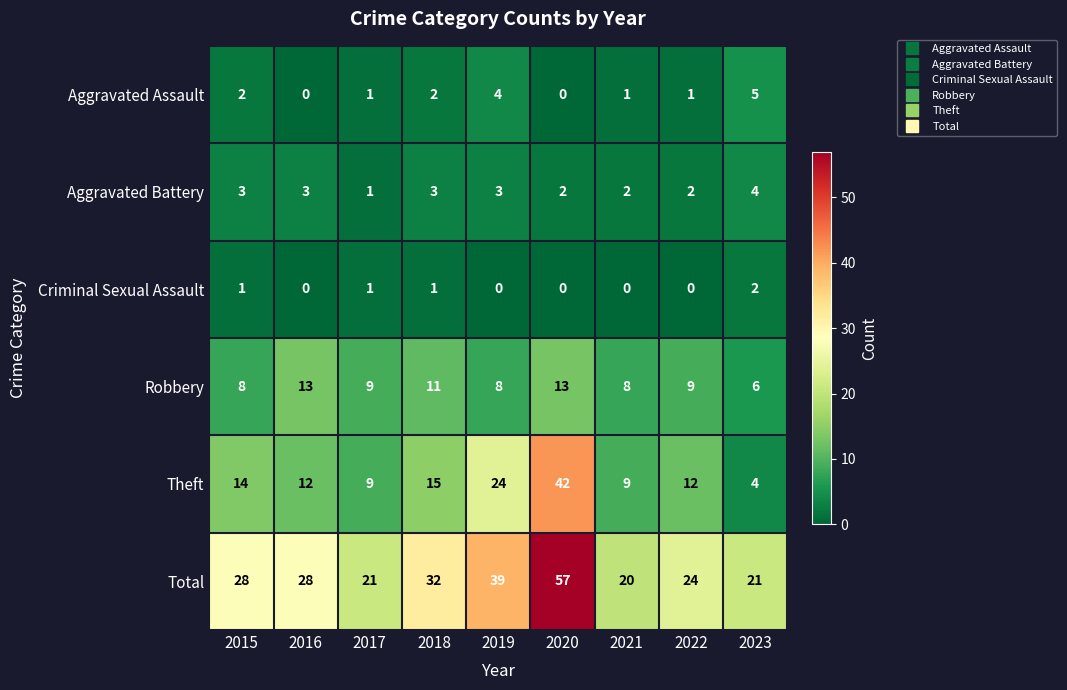

At which category is the sum across all series the highest?

2020